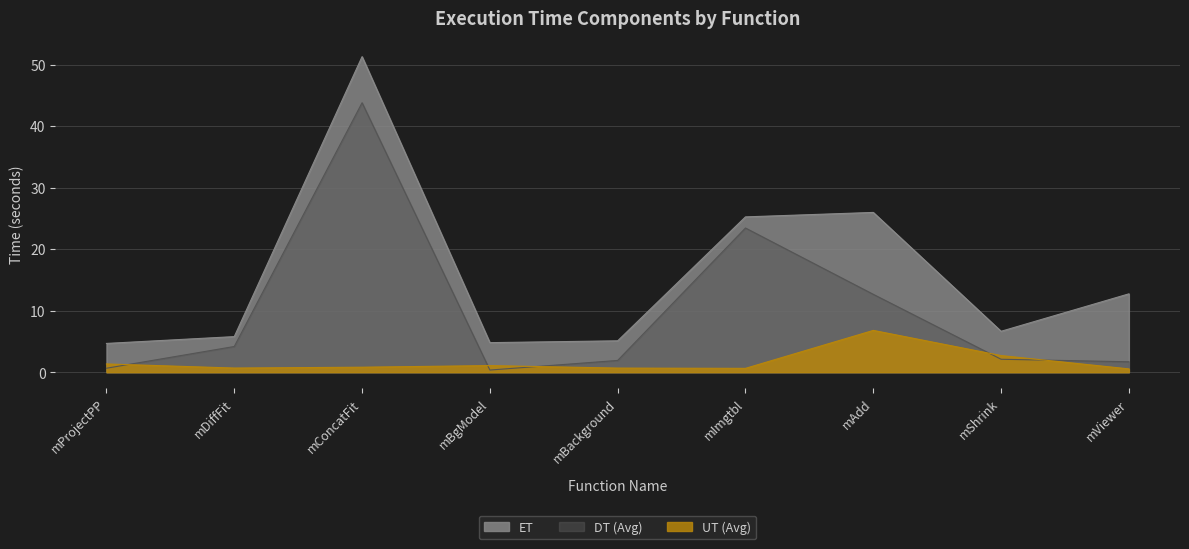

True or false: UT (Avg) has a value of 2.0 at mProjectPP.

False